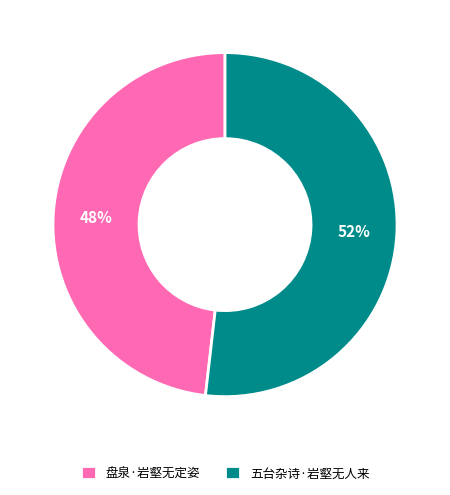

How many slices are in this pie chart?

2